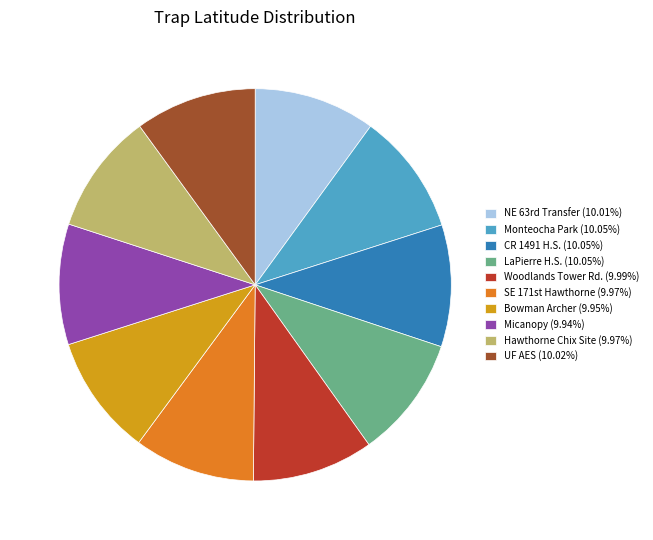

True or false: Micanopy accounts for 10% of the total.

True